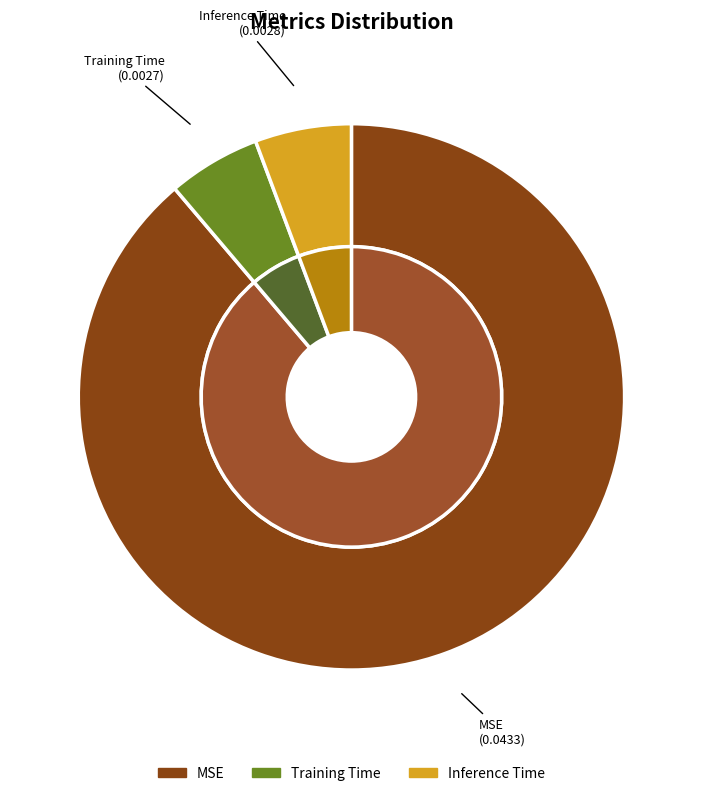

To the nearest percent, what is the combined percentage of MSE and Inference Time?

95%